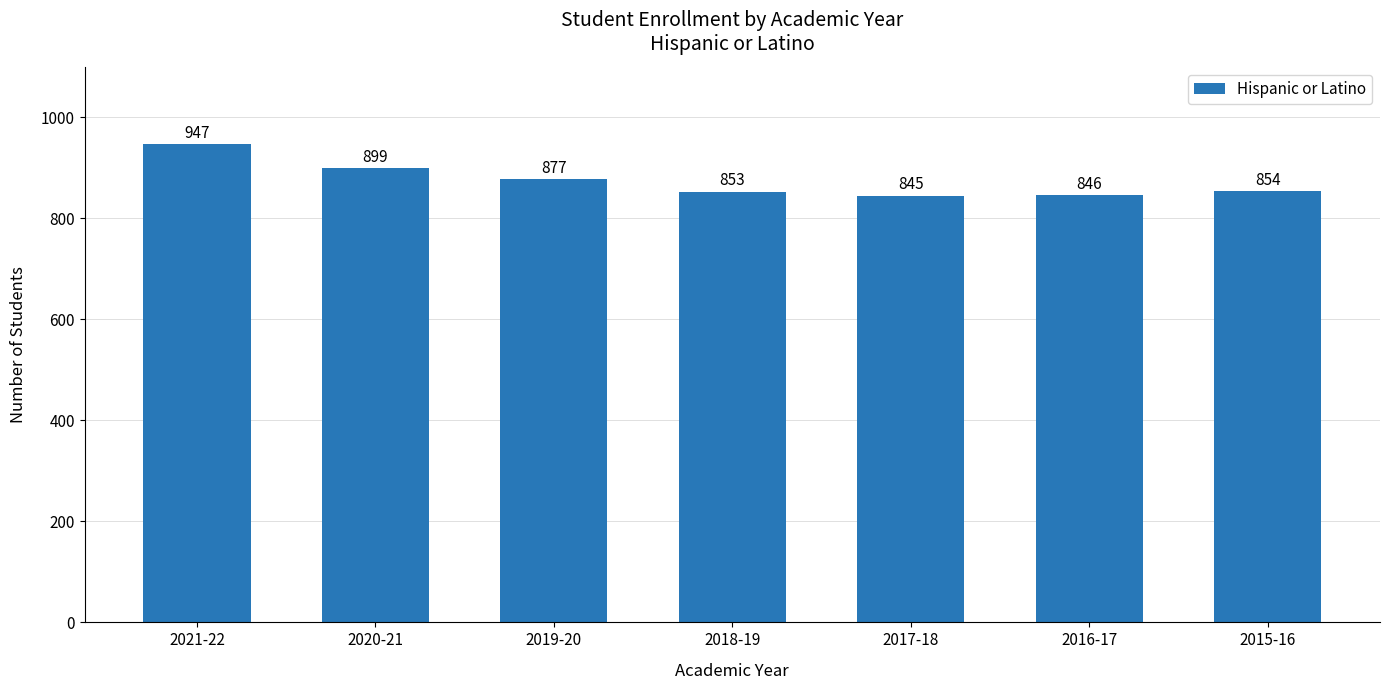

What is the difference between the second highest and second lowest values?

53